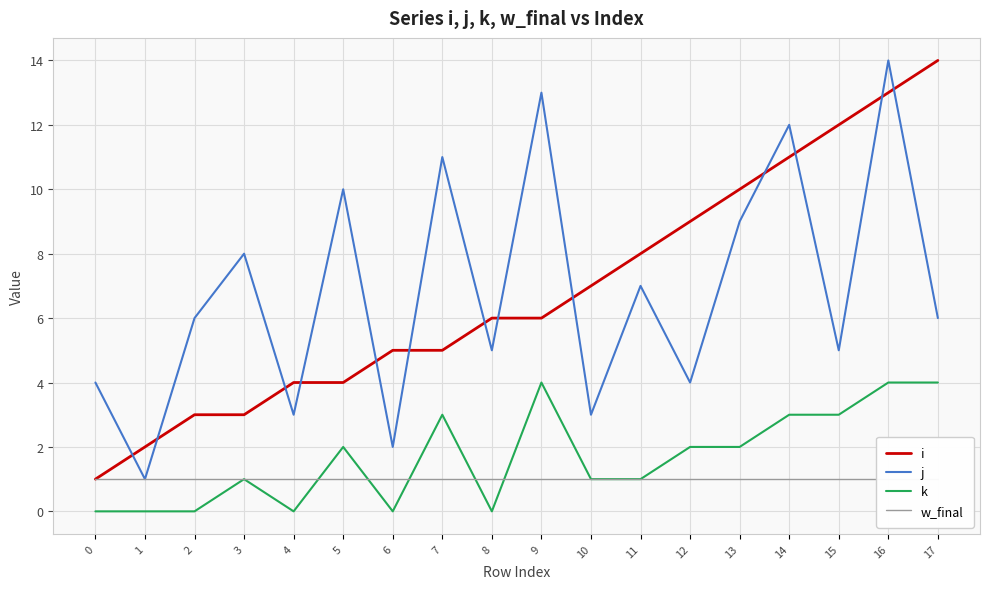

What is the value of the i point at the 11th from the left?

7